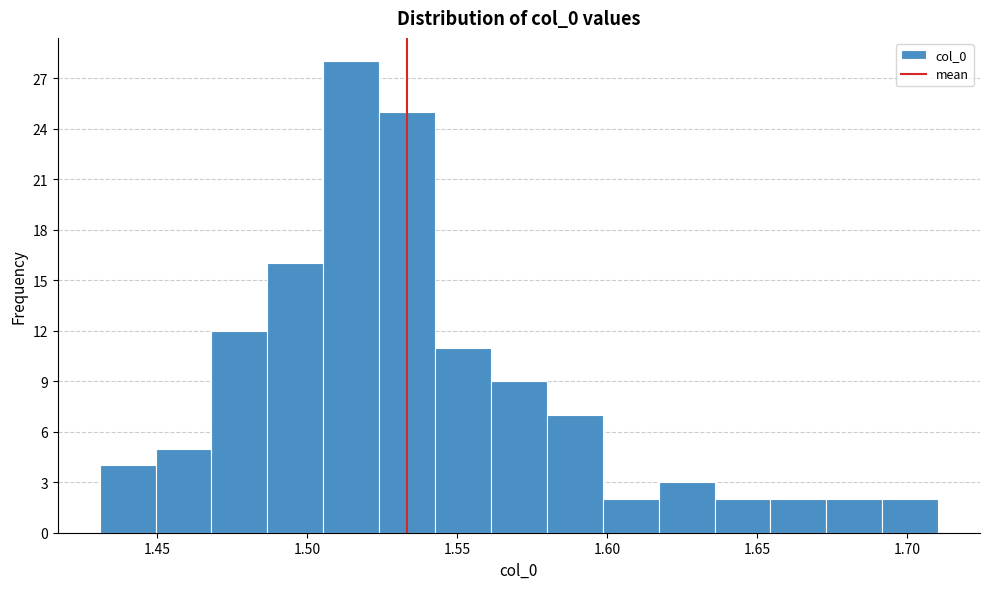

Around what value on the x-axis is the tallest bar? Give the approximate position of its centre, as read against the axis.

1.515